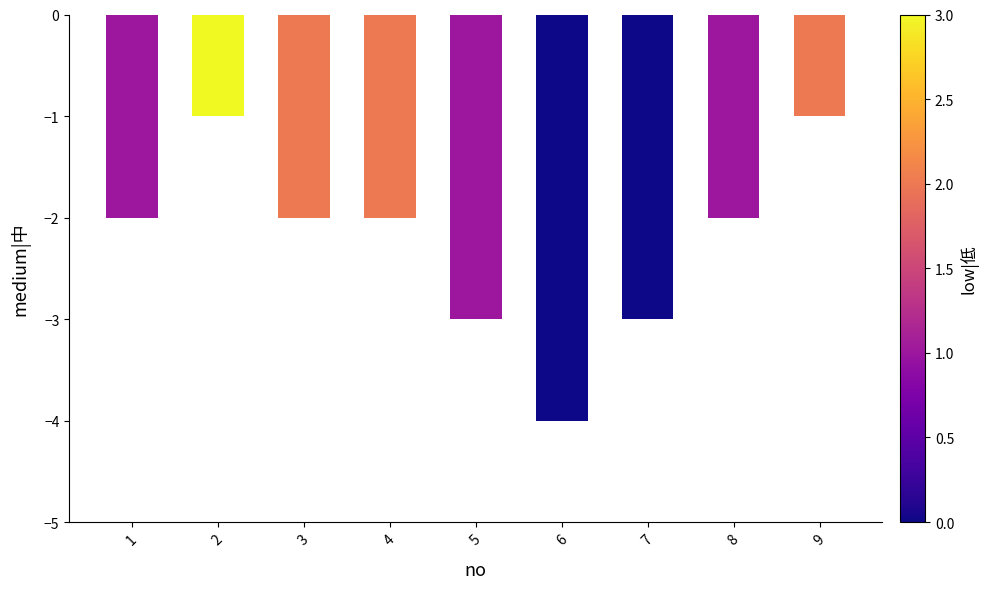

Reading left to right, what are all the values shown in this chart?

-2	-1	-2	-2	-3	-4	-3	-2	-1